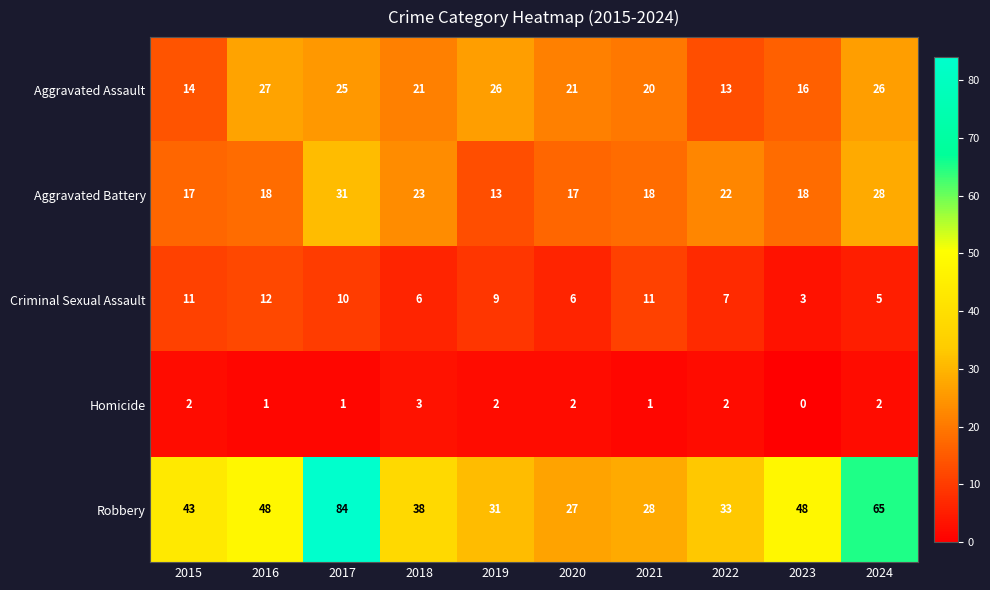

What is the difference between the second highest and second lowest values in the Criminal Sexual Assault series?

6